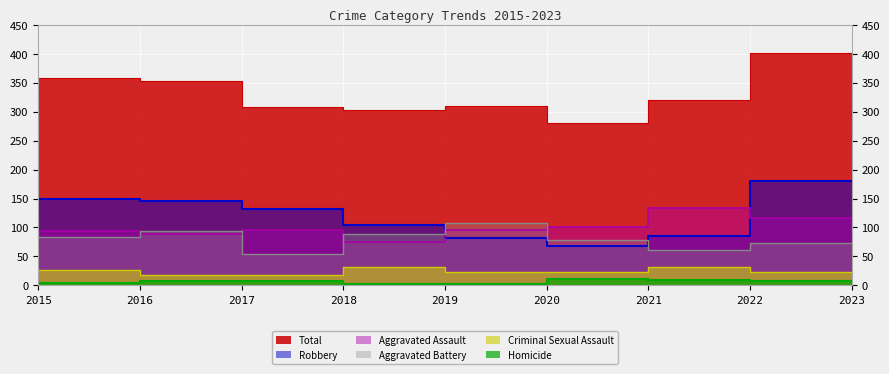

True or false: Homicide and Total intersect in this chart.

False